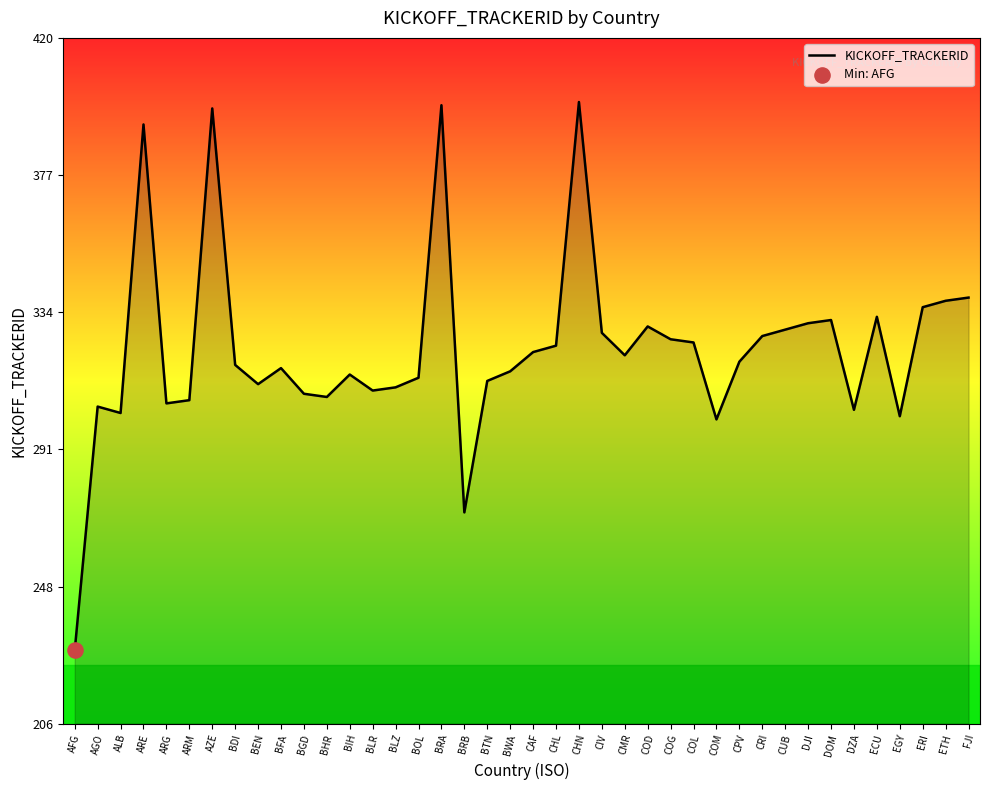

What is the change in value from AZE to CMR?

-77